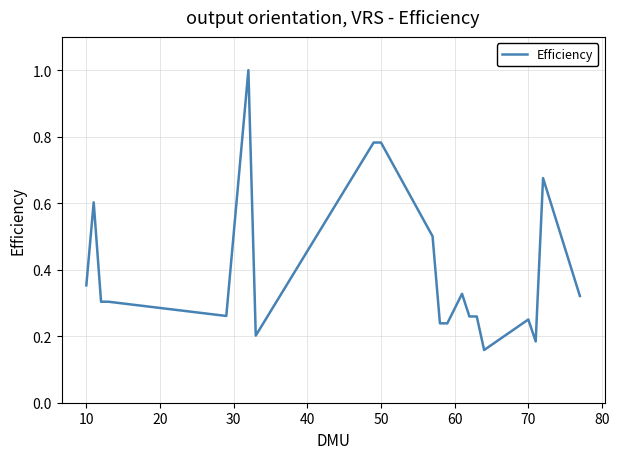

Does the chart have visible grid lines?

Yes